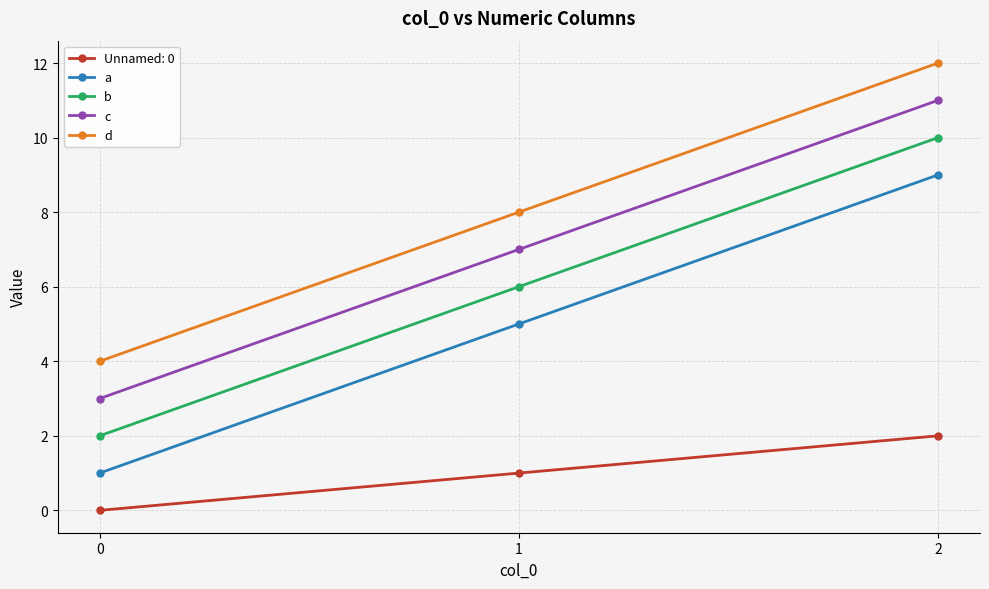

The value of a at 2 is 9. True or false?

True